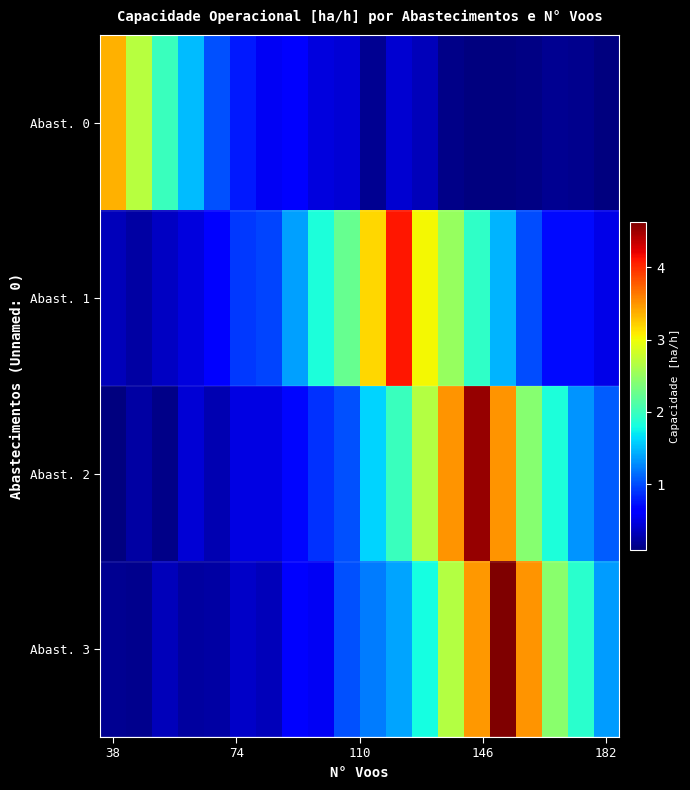

Reading right to left, extract all data points from this chart.

Abast. 0: 0.1	0.1	0.2	0.1	0.1	0.1	0.1	0.3	0.4	0.2	0.4	0.5	0.7	0.6	0.8	1.0	1.5	2.0	2.7	3.4
Abast. 1: 0.5	0.7	0.7	1.0	1.5	1.9	2.5	3.0	4.1	3.2	2.2	1.8	1.4	1.0	0.9	0.6	0.5	0.4	0.2	0.3
Abast. 2: 1.1	1.3	1.8	2.4	3.5	4.5	3.5	2.7	2.0	1.6	1.0	0.9	0.7	0.5	0.5	0.3	0.4	0.1	0.2	0.1
Abast. 3: 1.4	1.9	2.4	3.5	4.6	3.5	2.7	1.8	1.4	1.2	1.0	0.6	0.6	0.3	0.4	0.2	0.2	0.3	0.1	0.2